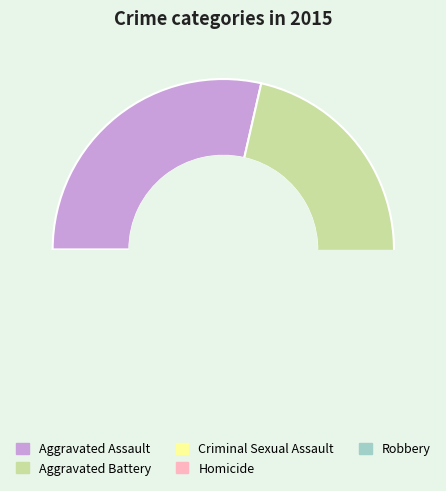

What is the change in value from Aggravated Assault to Criminal Sexual Assault?

-10